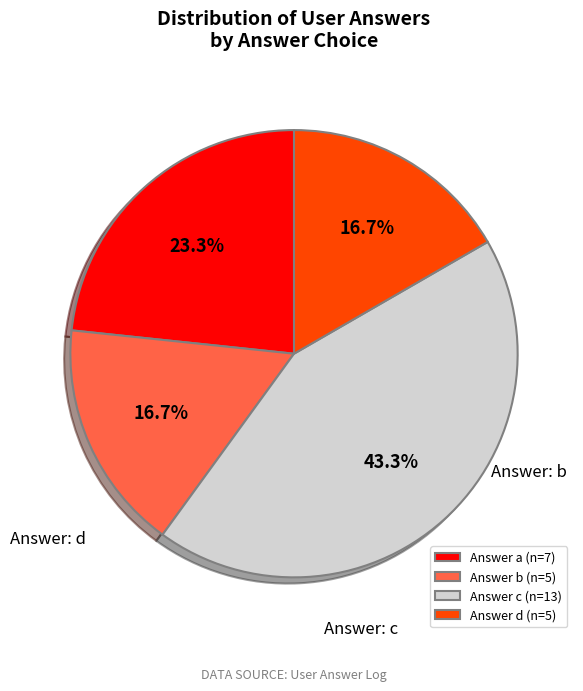

Which has a higher value, Answer d (n=5) or Answer a (n=7)?

Answer a (n=7)